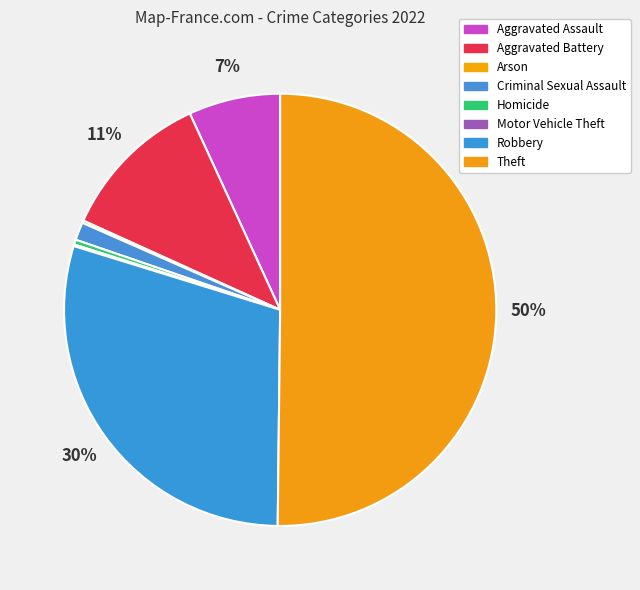

Approximately how many times larger is the value at Arson compared to Homicide?

0.5